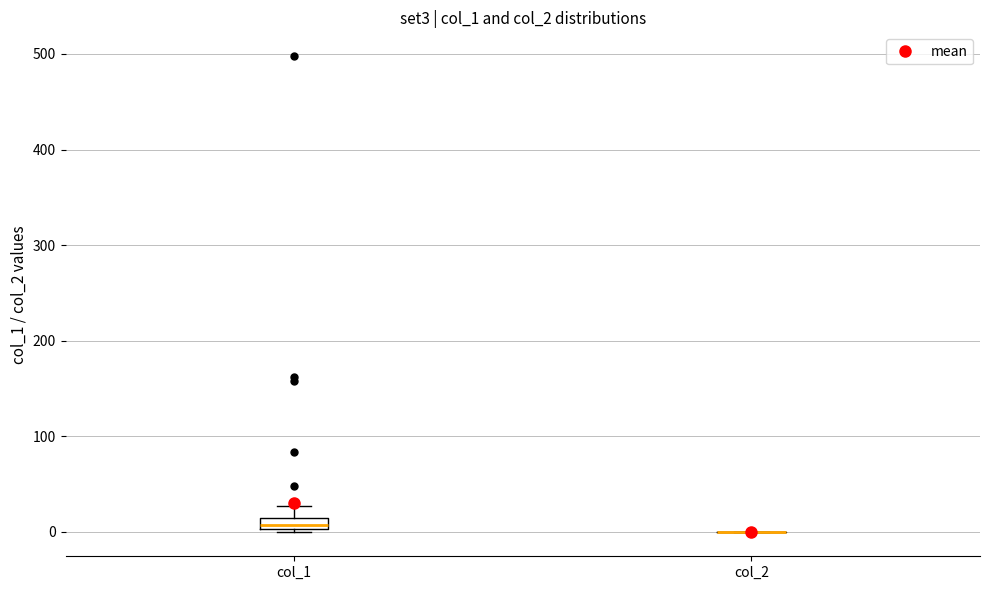

Which box is the tallest, from its lower edge to its upper edge?

col_1